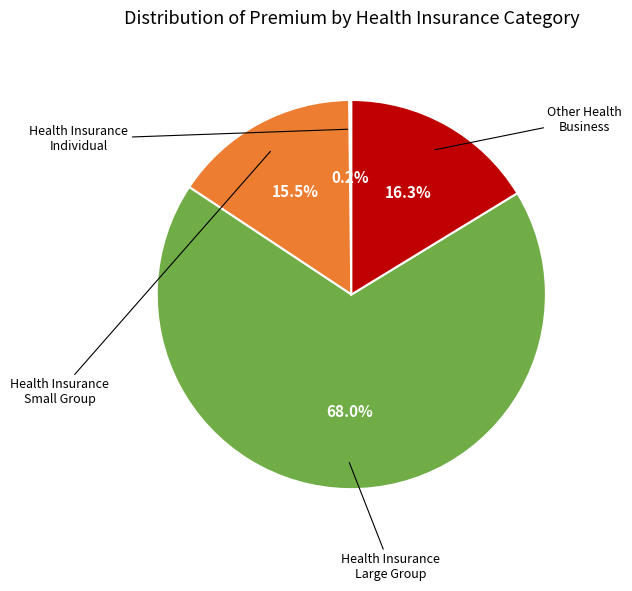

Which category accounts for the majority?

Health Insurance LARGE GROUP